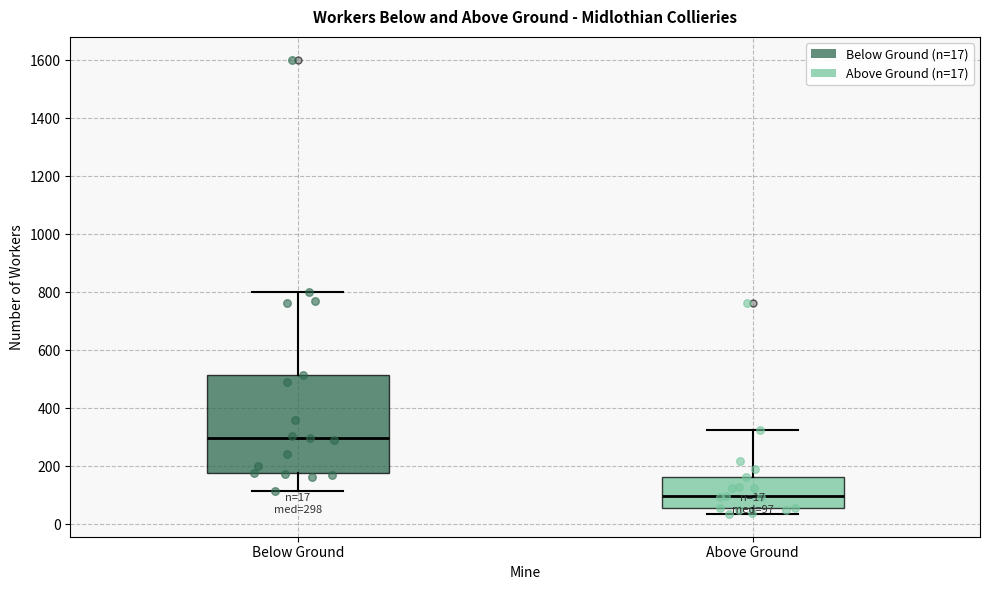

Which box's median line is the lowest?

Above Ground